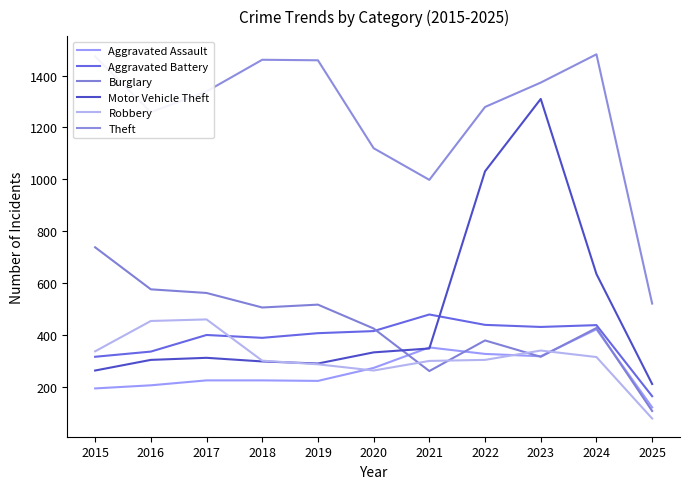

At which category does Aggravated Assault reach its first local valley?

2019